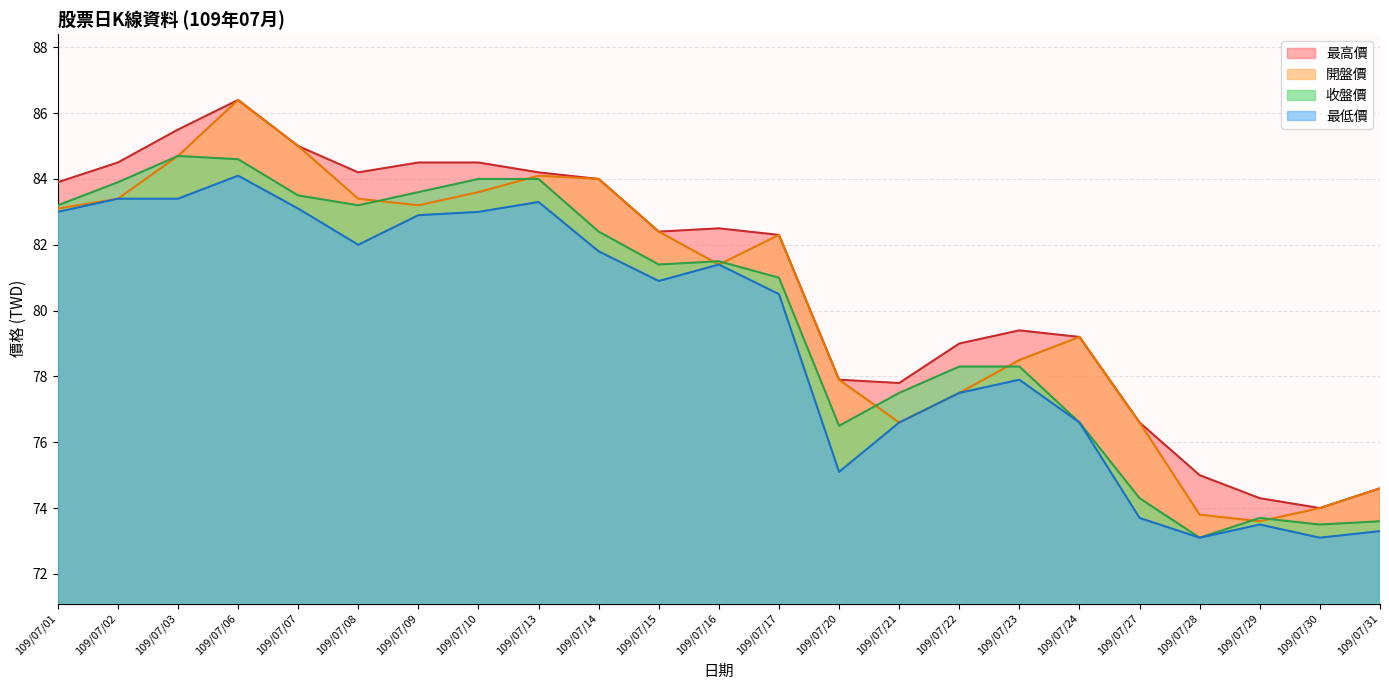

Which series has the largest range (max minus min)?

開盤價